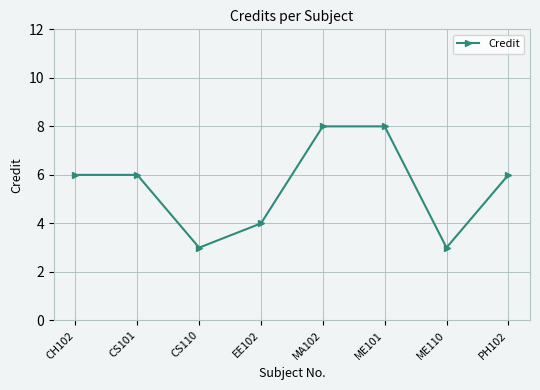

What position from the right is ME110?

2